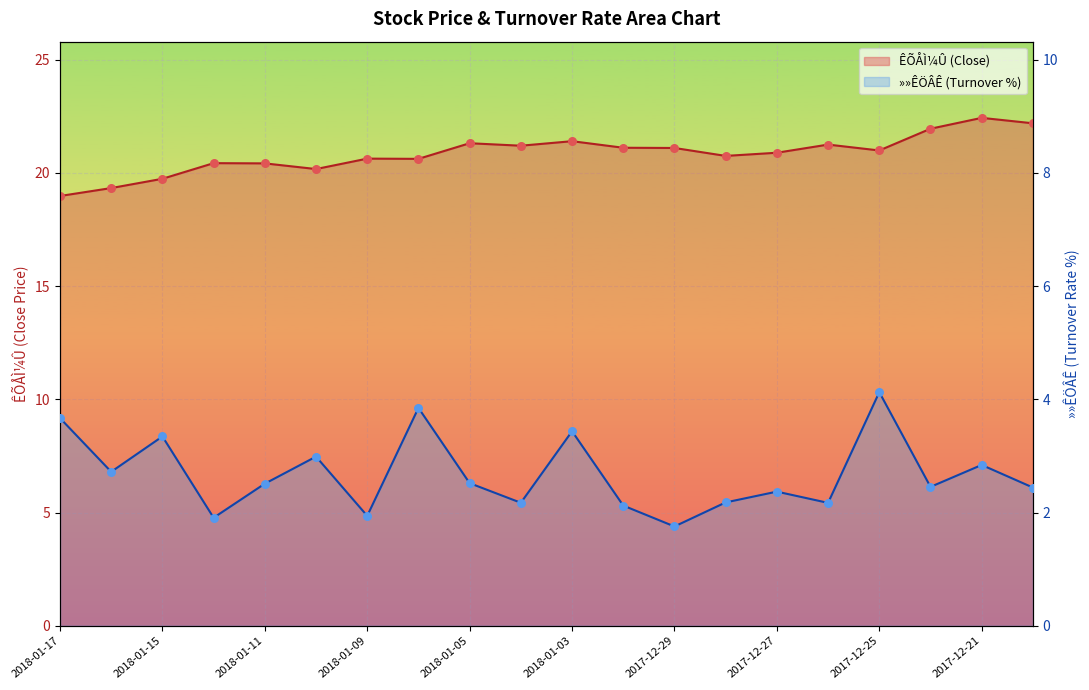

Is the value of »»ÊÖÂÊ at 2017-12-20 greater than the value of ÊÕÅÌ¼Û at 2018-01-03?

No